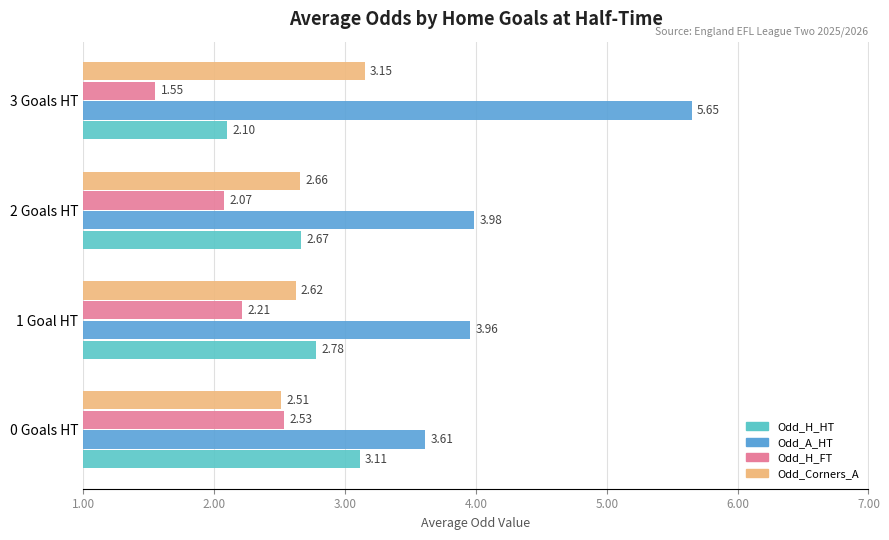

What is the sum of all Odd_H_FT values?

8.4